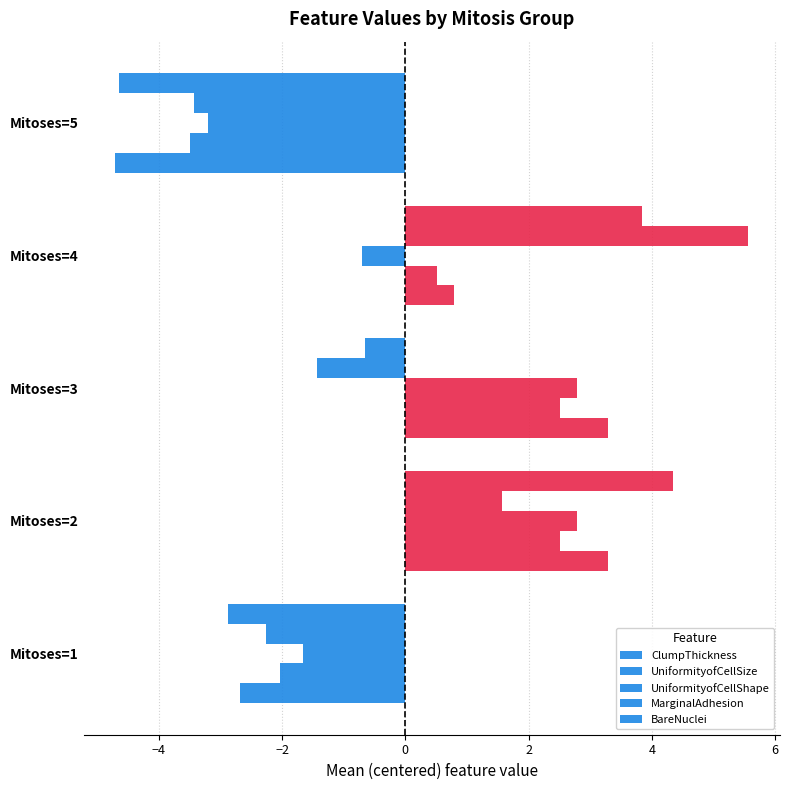

At how many categories does at least one series exceed 5?

1